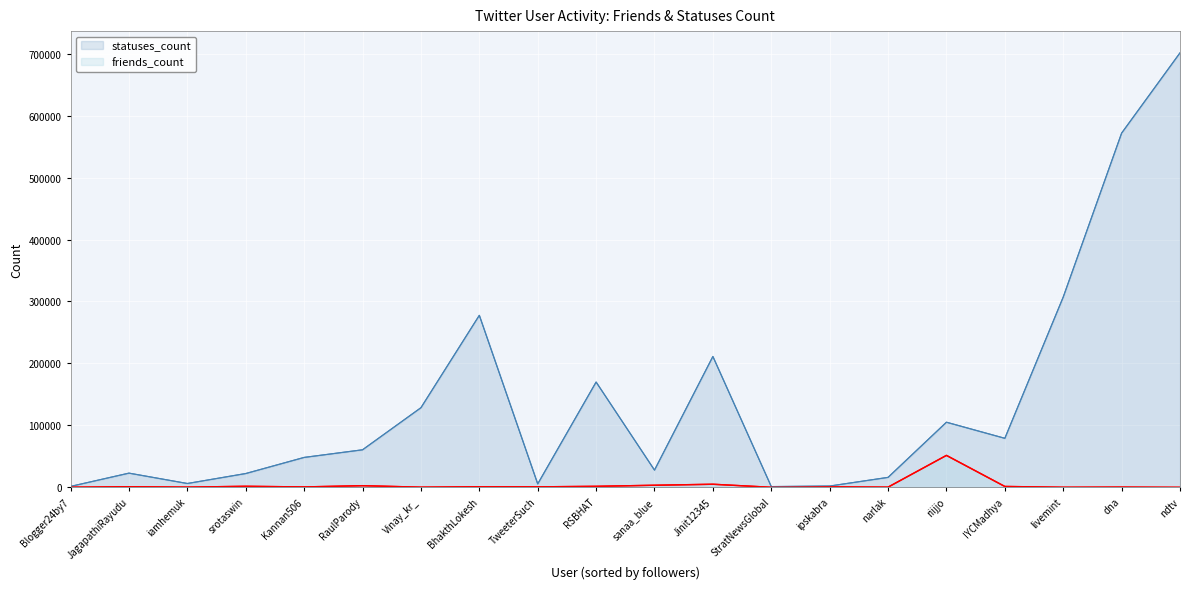

At dna, list the series in order from smallest to largest.

friends_count (mean), statuses_count (range)